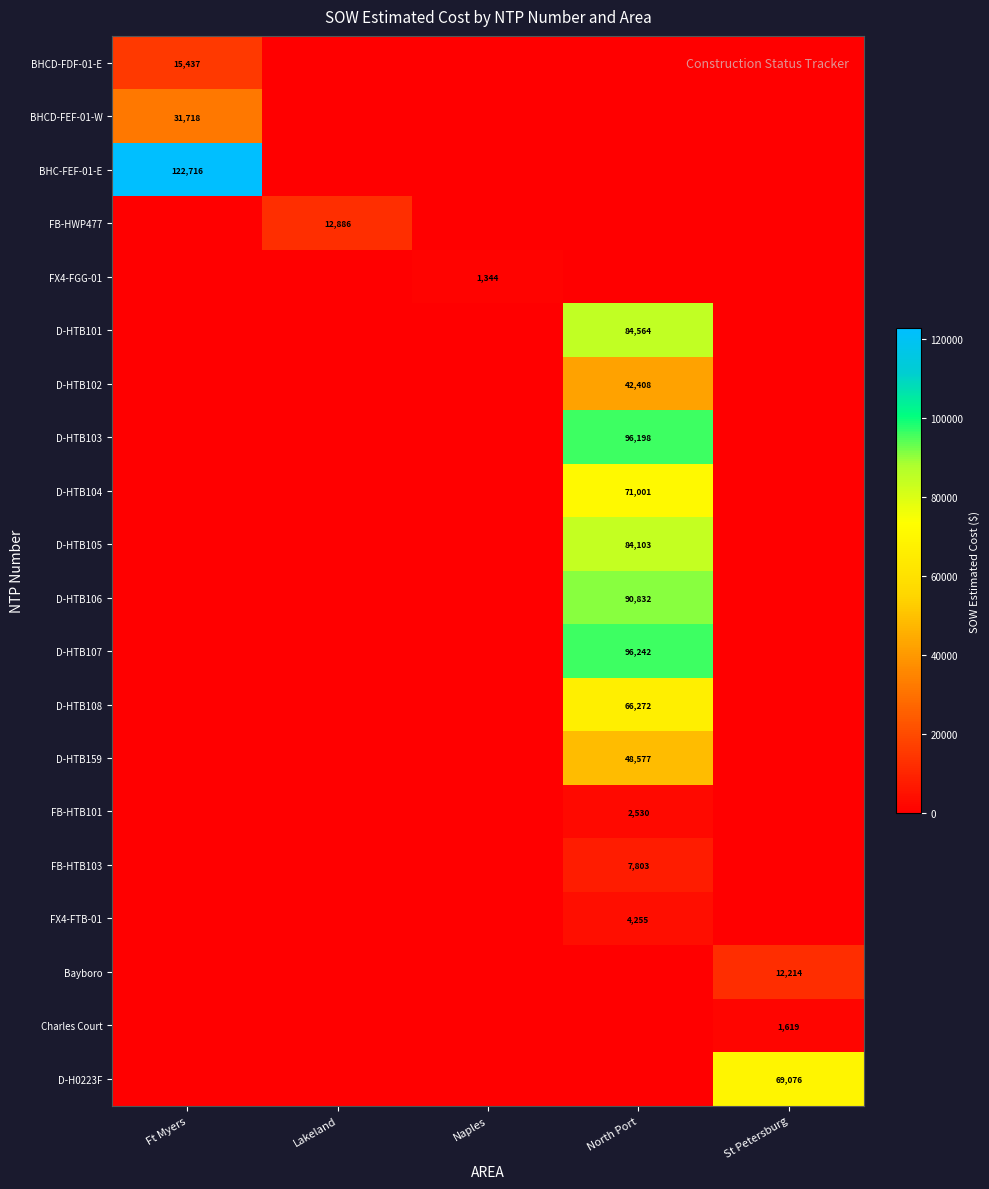

Which series has the largest total across all categories?

BHC-FEF-01-E